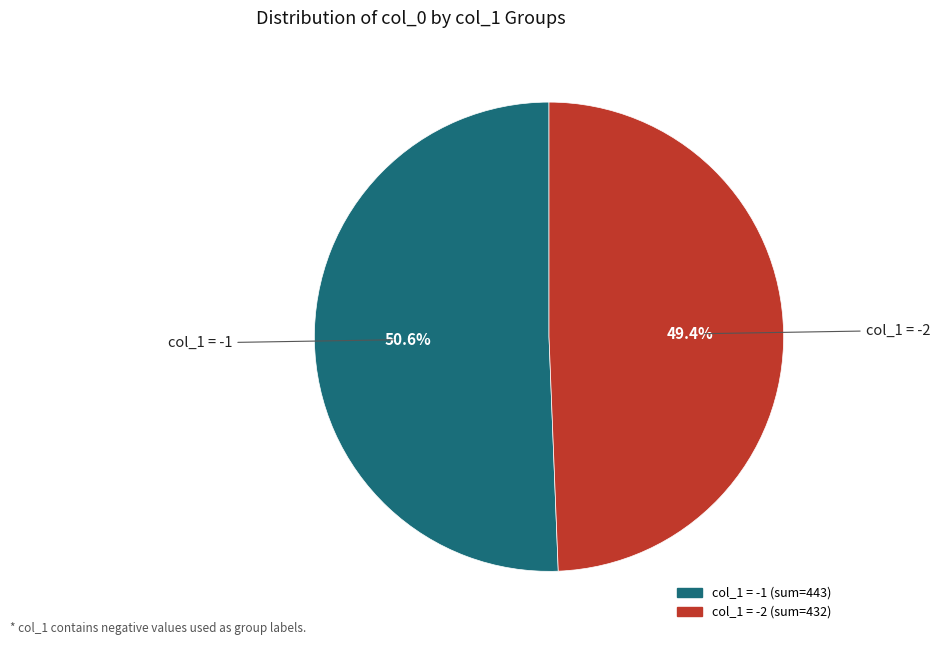

Count the number of slices in the pie.

2